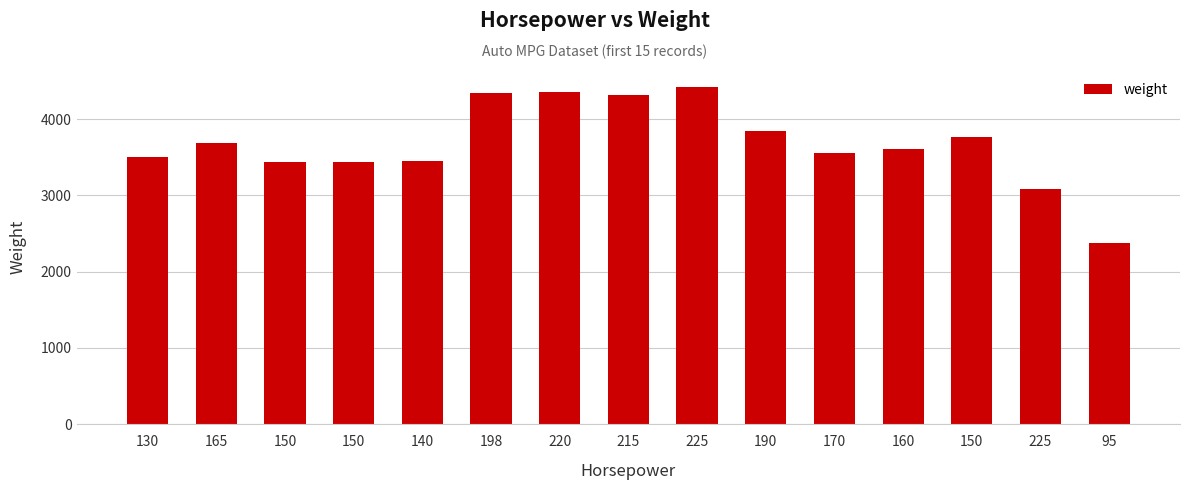

Are the bars horizontal?

No